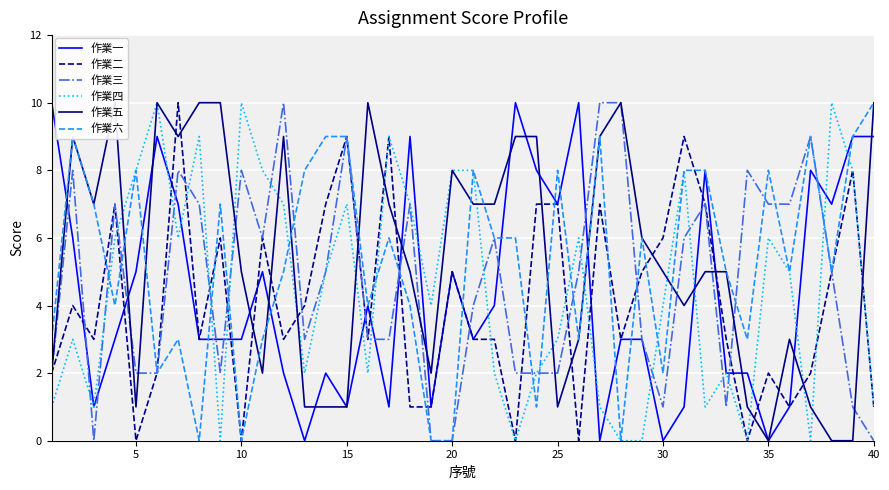

At which label does 作業六 reach its peak?

40